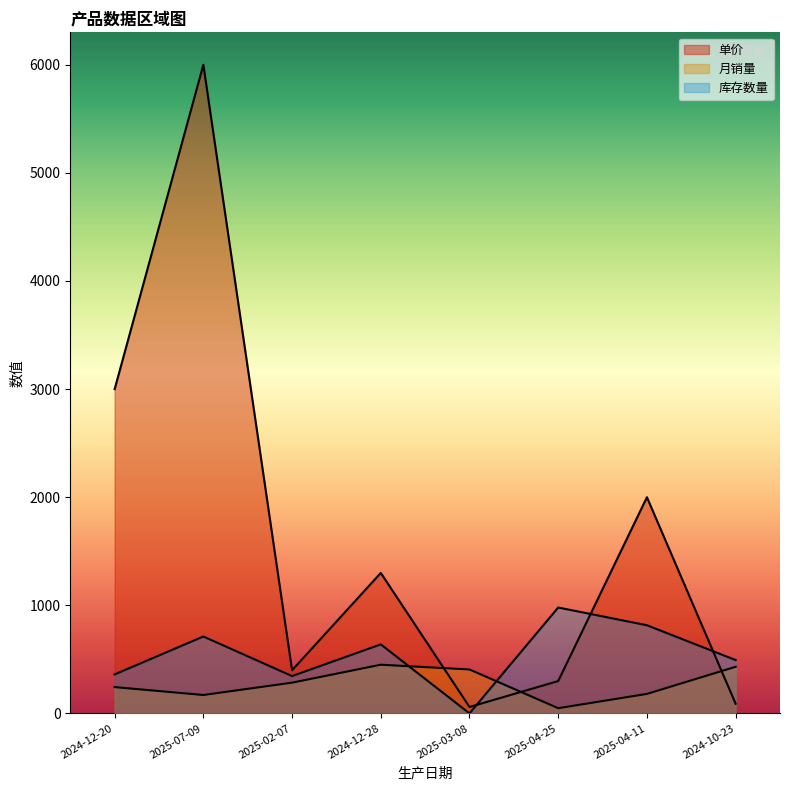

Is the value of 库存数量 at 2025-04-11 greater than the value of 月销量 at 2025-07-09?

Yes